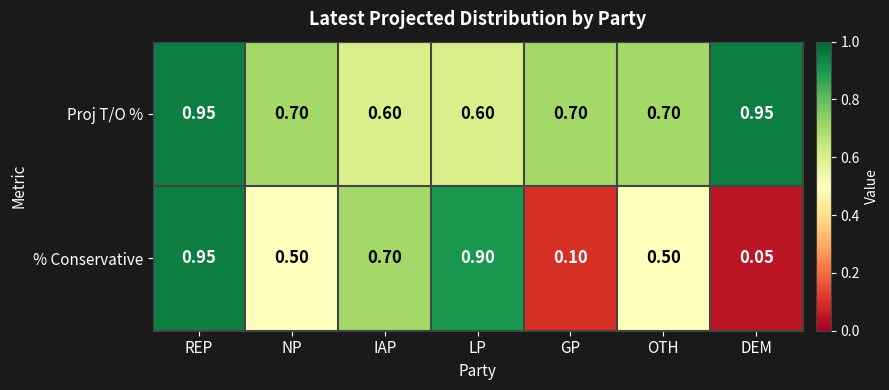

Which category has the highest value in the % Conservative series?

REP